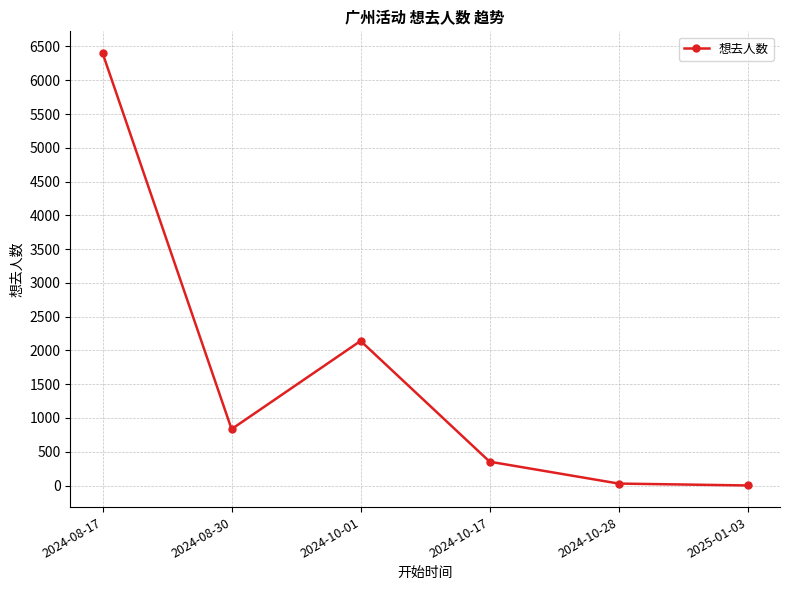

What is the sum of all values?

9763